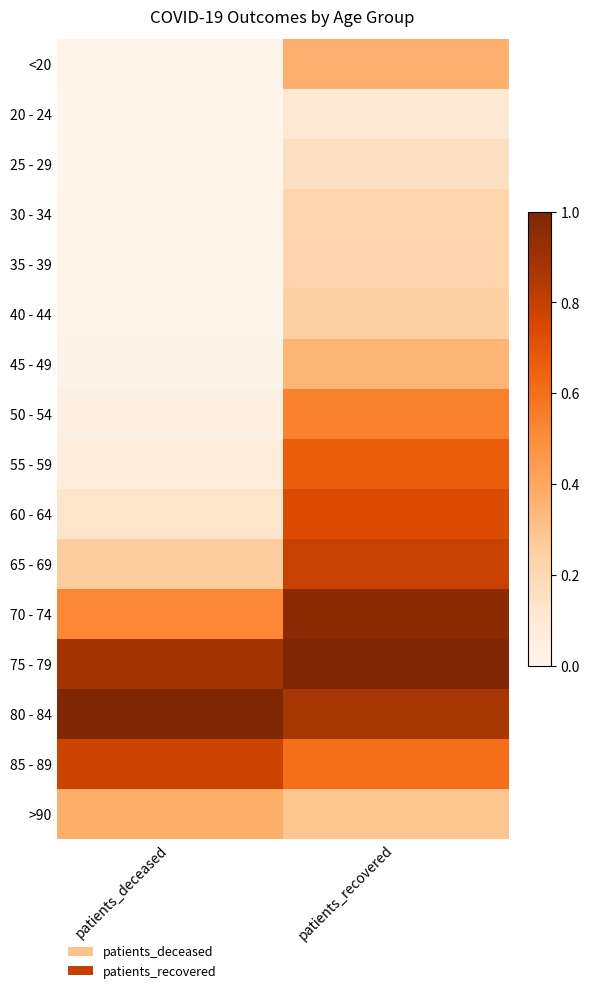

At patients_deceased, list the series in order from smallest to largest.

25 - 29, 20 - 24, 30 - 34, <20, 35 - 39, 40 - 44, 45 - 49, 50 - 54, 55 - 59, 60 - 64, 65 - 69, >90, 70 - 74, 85 - 89, 75 - 79, 80 - 84